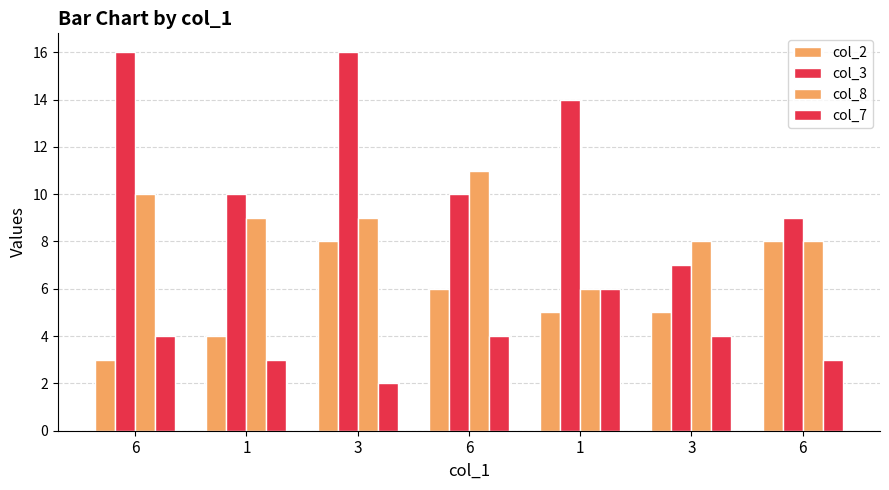

How many data points does each series have?

7